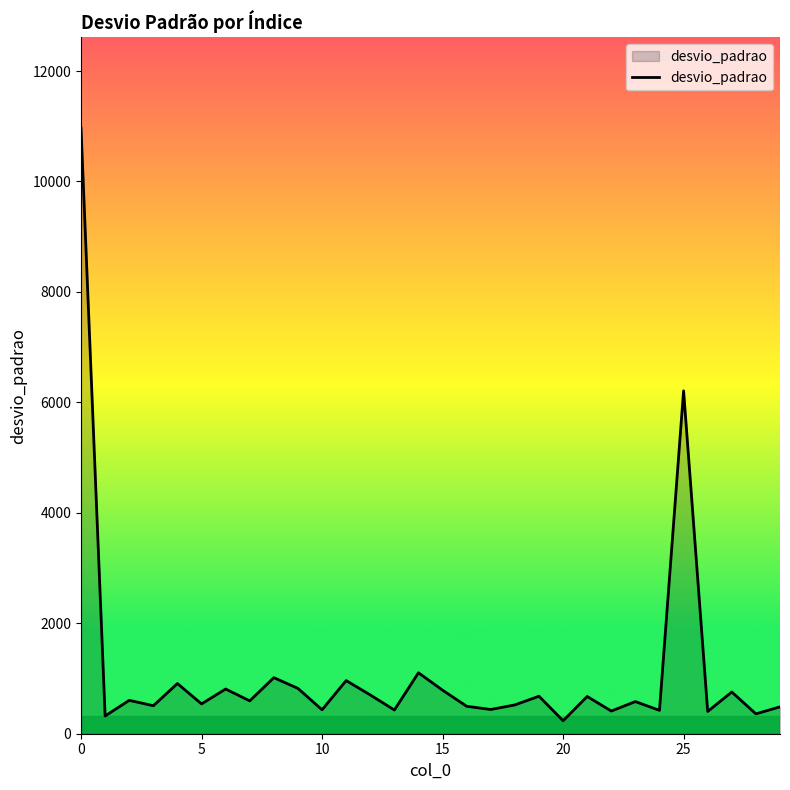

What is the greatest value displayed?

10964.4